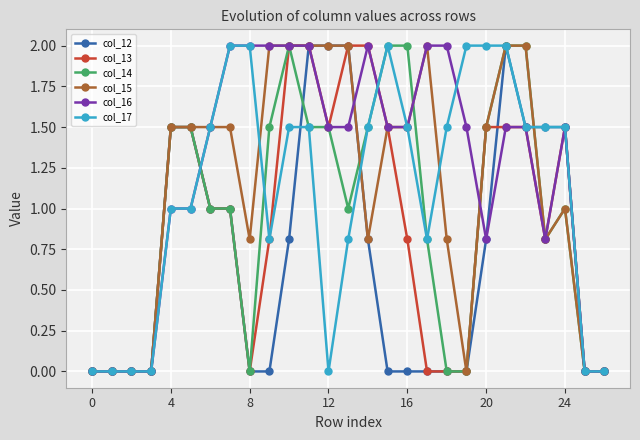

What is the greatest value displayed?

2.0